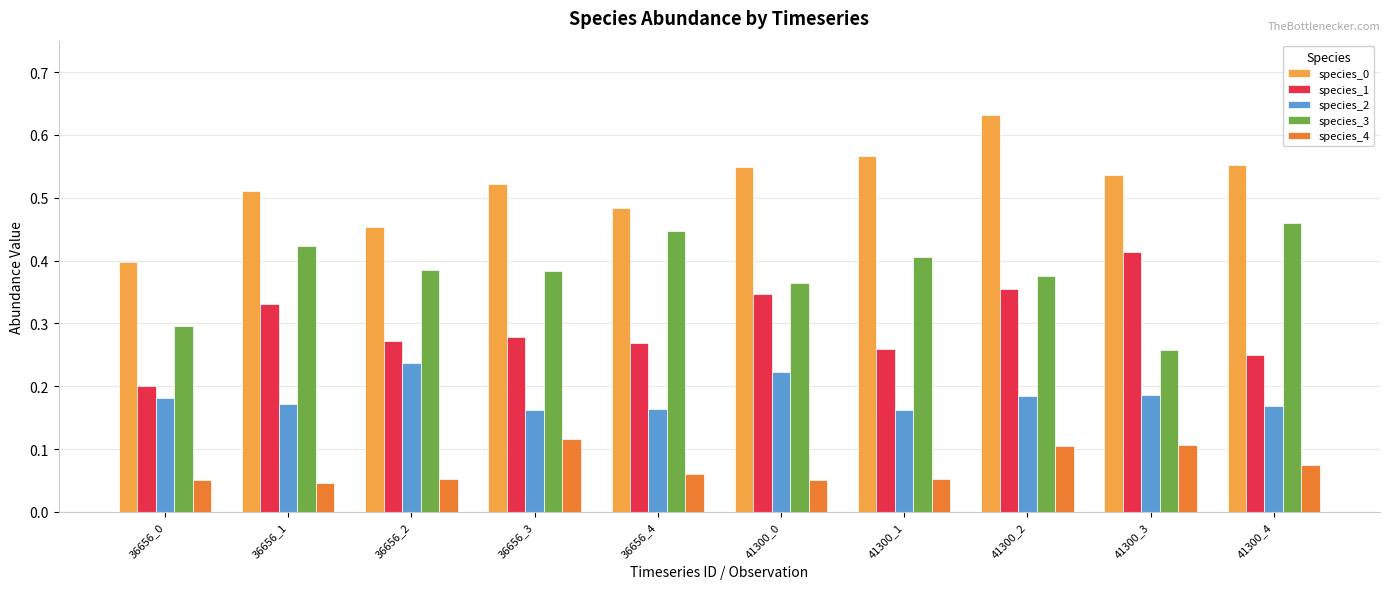

Is it true that species_2 equals 0.1 at 36656_3?

False